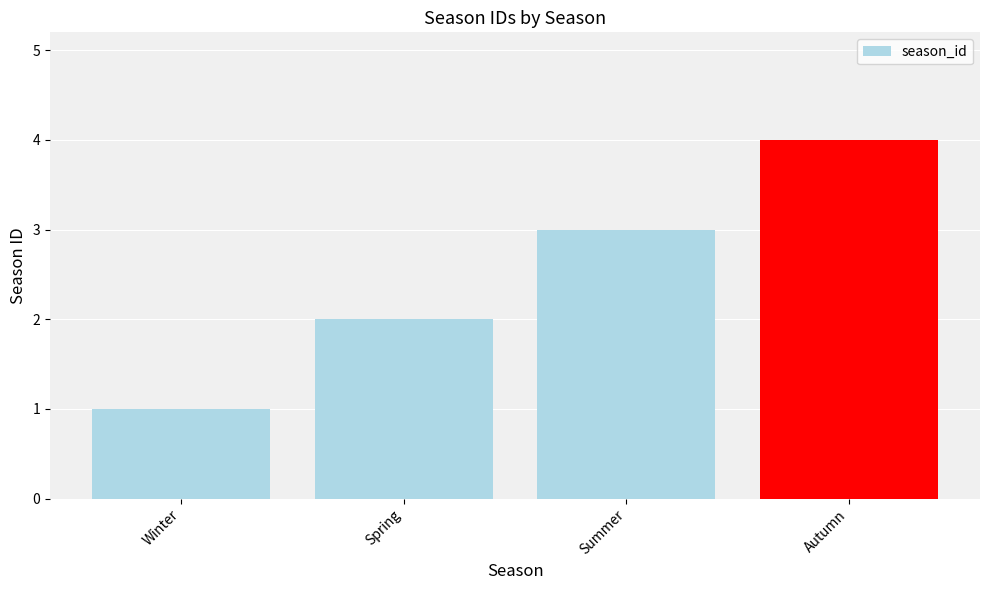

Reading right to left, extract all data points from this chart.

Autumn=4	Summer=3	Spring=2	Winter=1